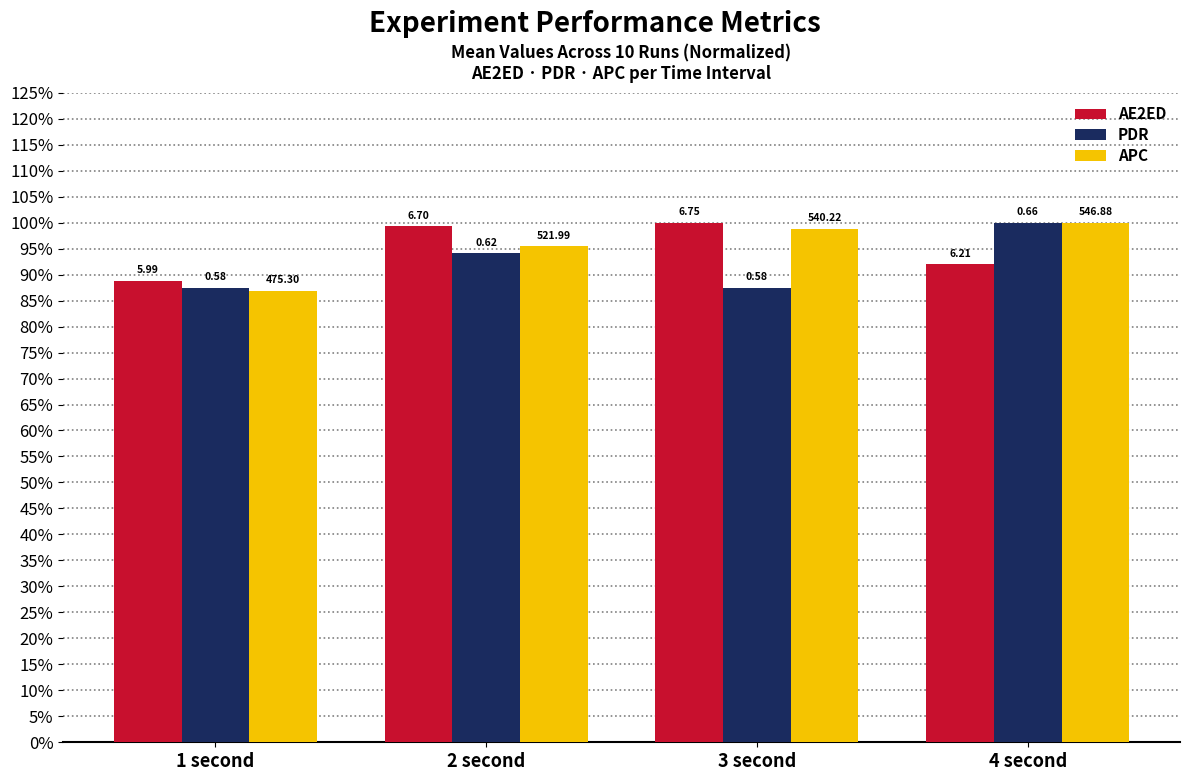

What are all the series names shown in the legend?

AE2ED, PDR, APC